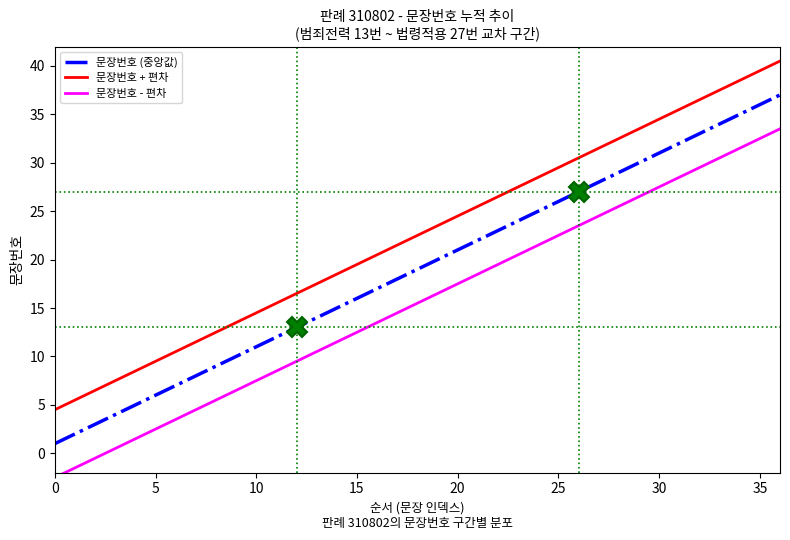

Between 32 and 33, which series saw the biggest shift?

문장번호 (중앙값)